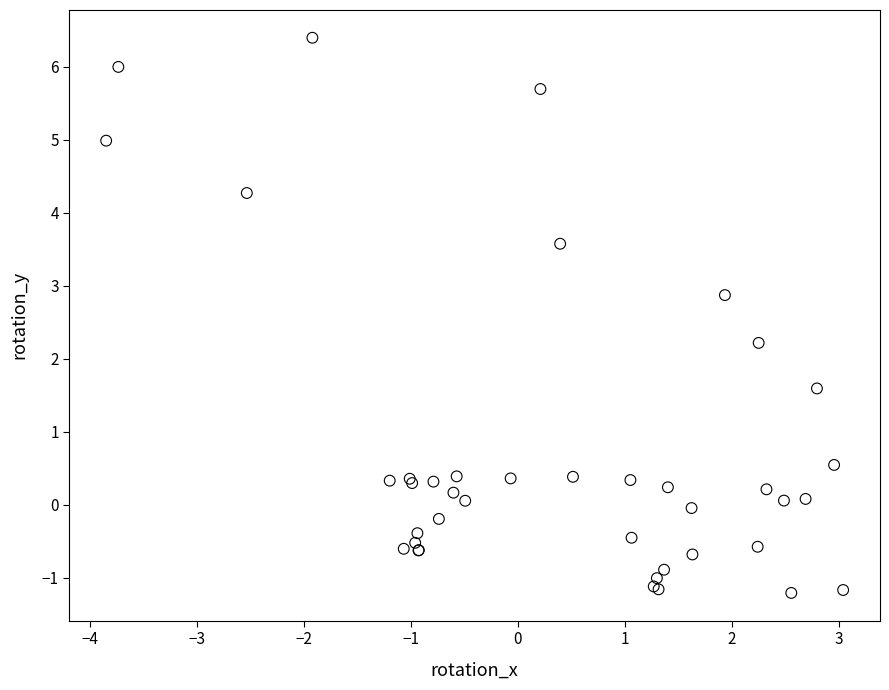

What Y value in the scatter plot is closest to 2?

2.2